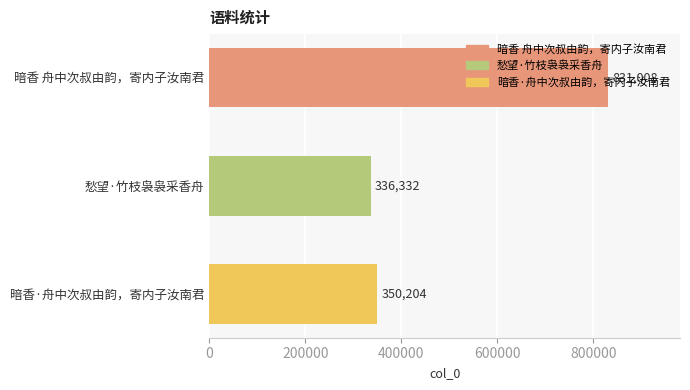

What is the value of the 3rd bar from the top?

350204